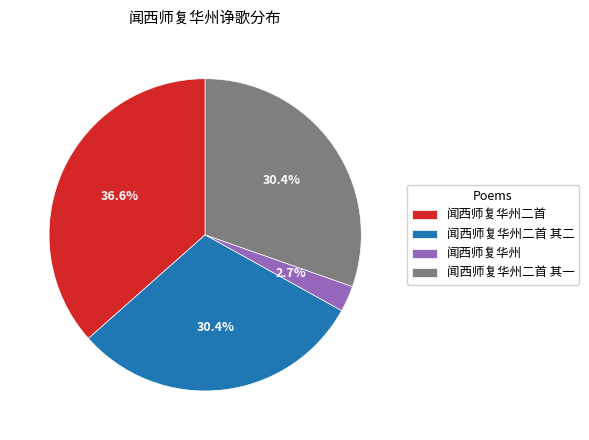

Which has a higher value, 闻西师复华州二首 其一 or 闻西师复华州?

闻西师复华州二首 其一